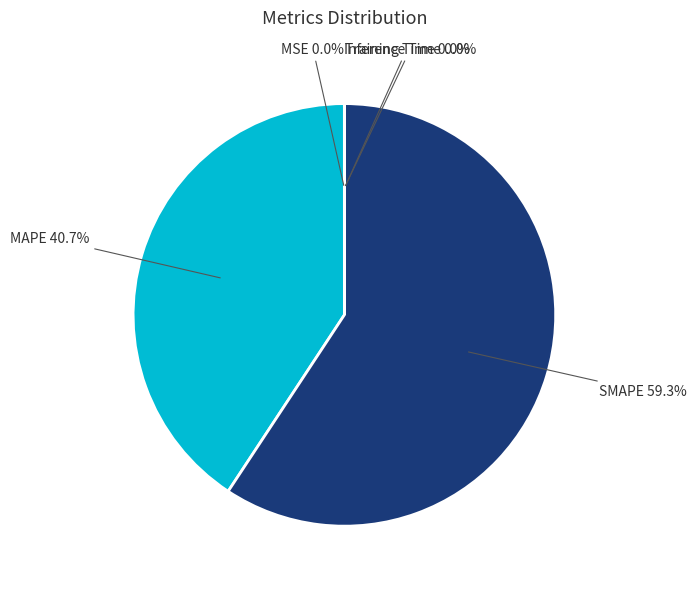

Between MAPE and SMAPE, which is larger?

SMAPE